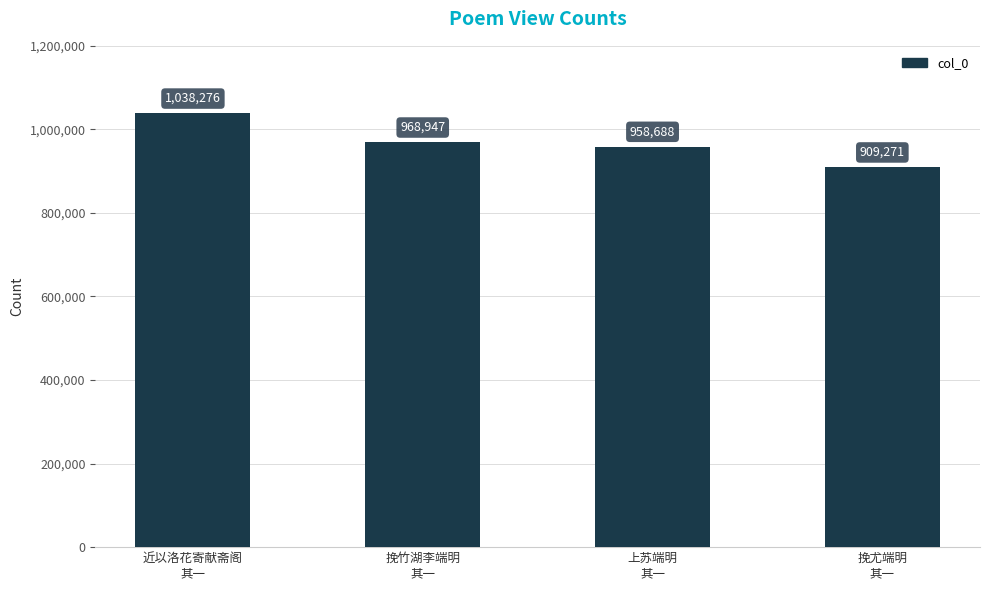

How many values are below 968947?

2